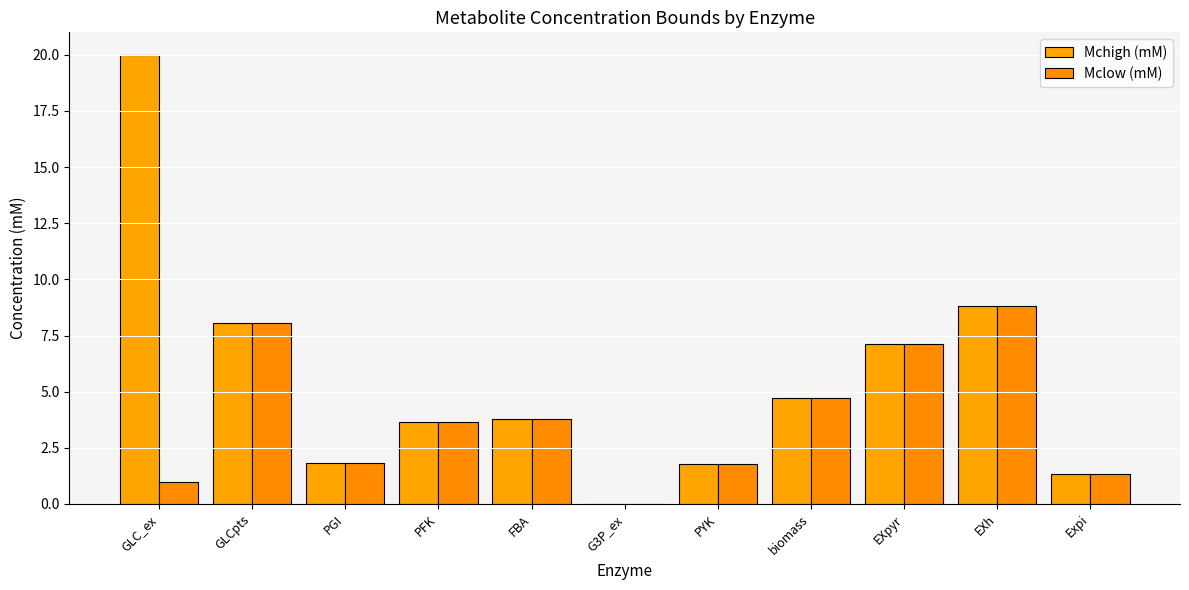

Are the bars horizontal?

No